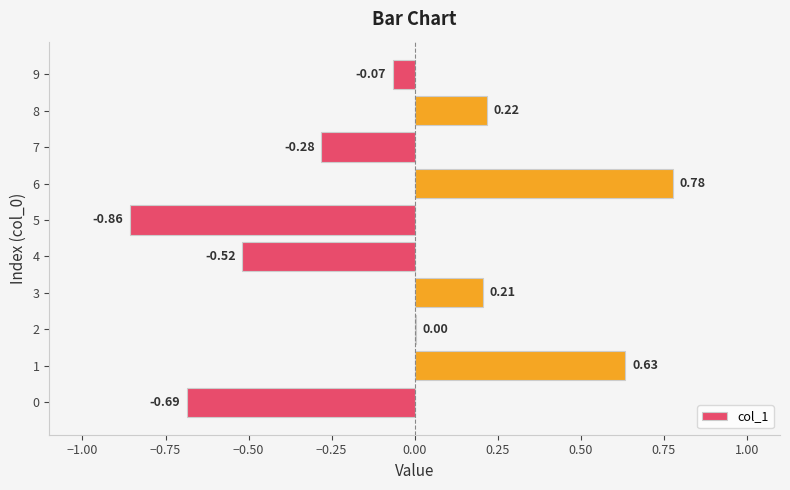

What is the sum of all values?

-0.6